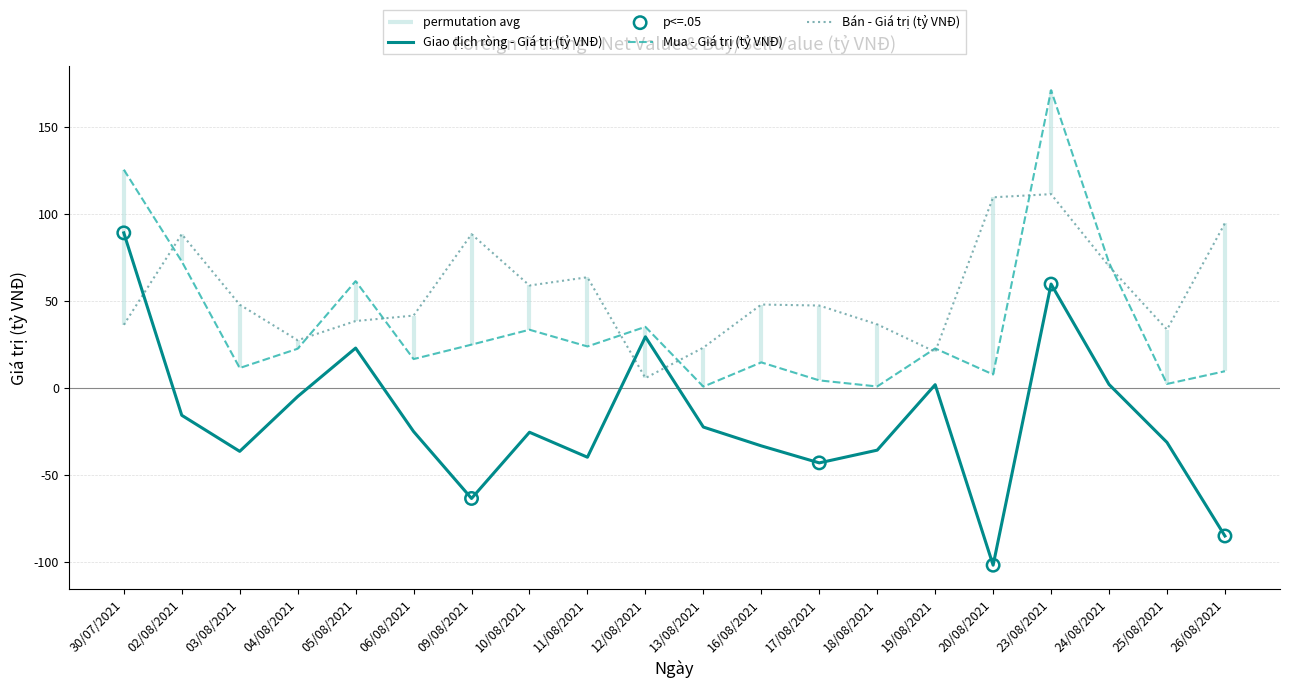

Which series contains the highest Y value?

Mua - Giá trị (tỷ VNĐ)